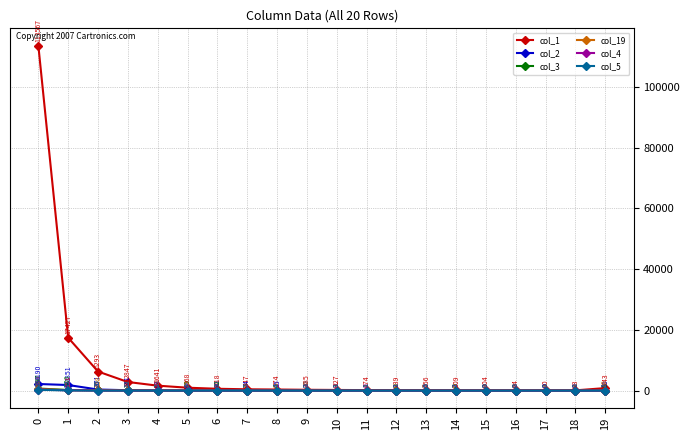

True or false: col_3 has a value of 0 at 14.

True